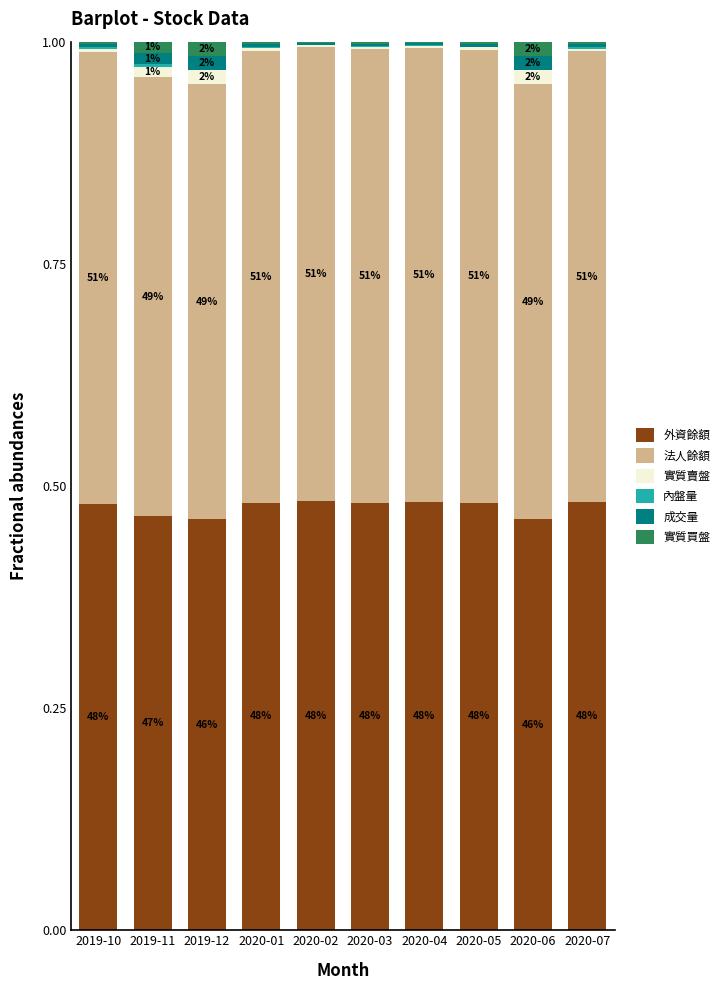

Is it true that 外資餘額 equals 0.7 at 2020-02?

False